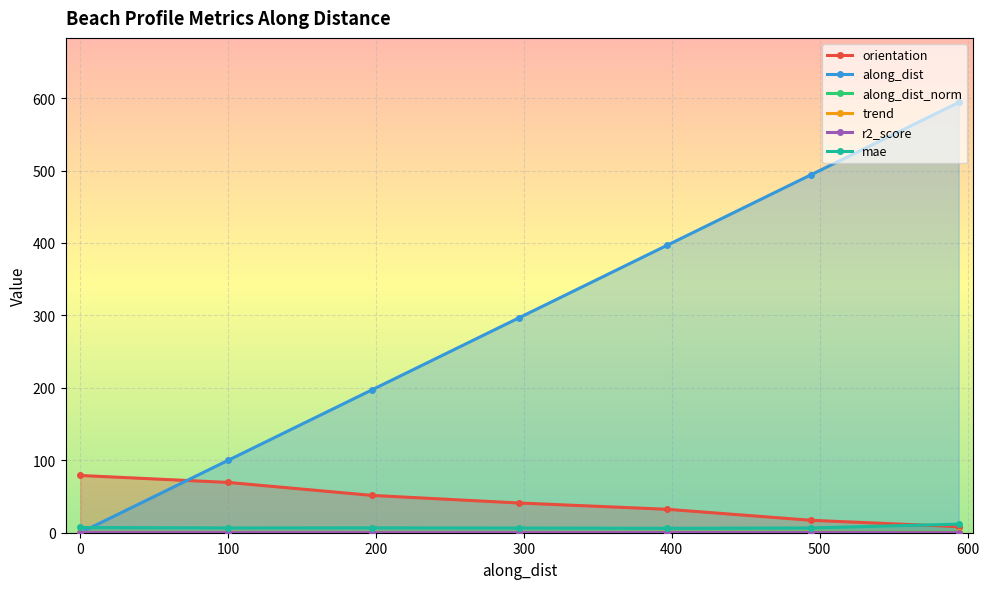

What is the maximum value shown in the chart?

594.0